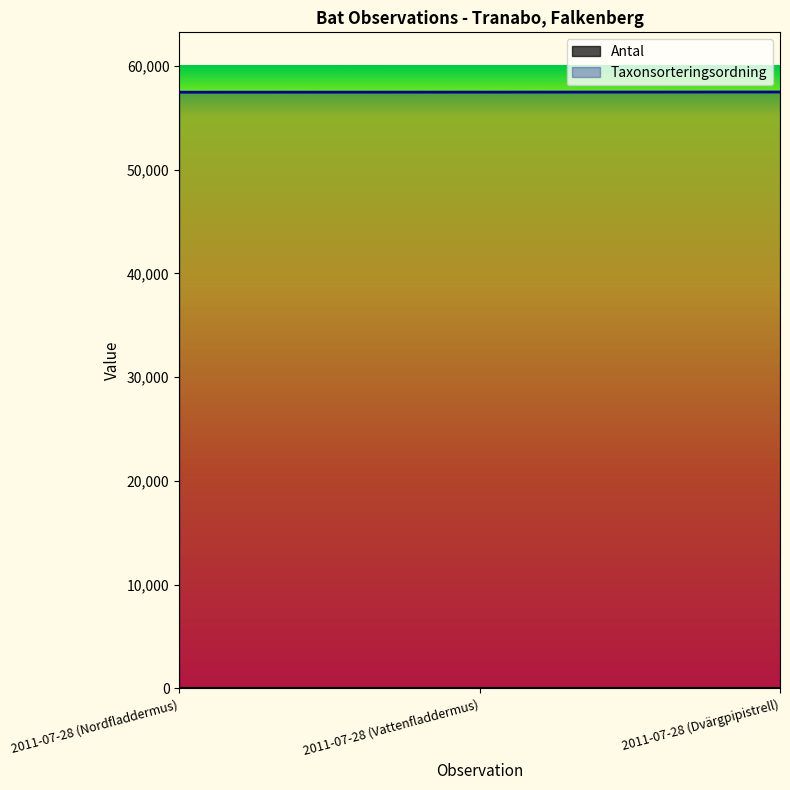

At which label does Antal reach its peak?

2011-07-28 (Nordfladdermus)